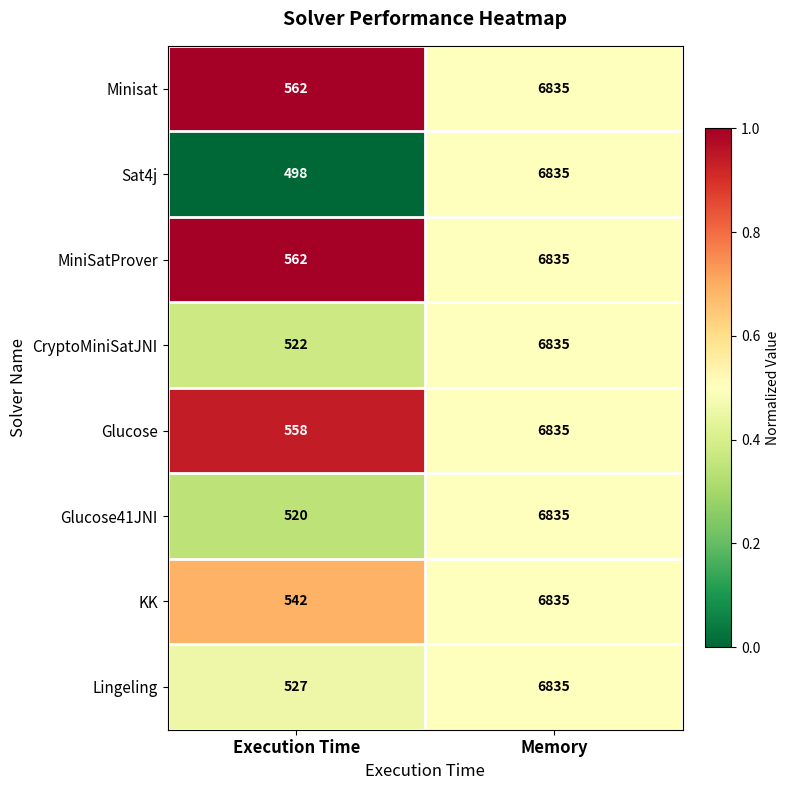

Count the number of categories in the chart.

2